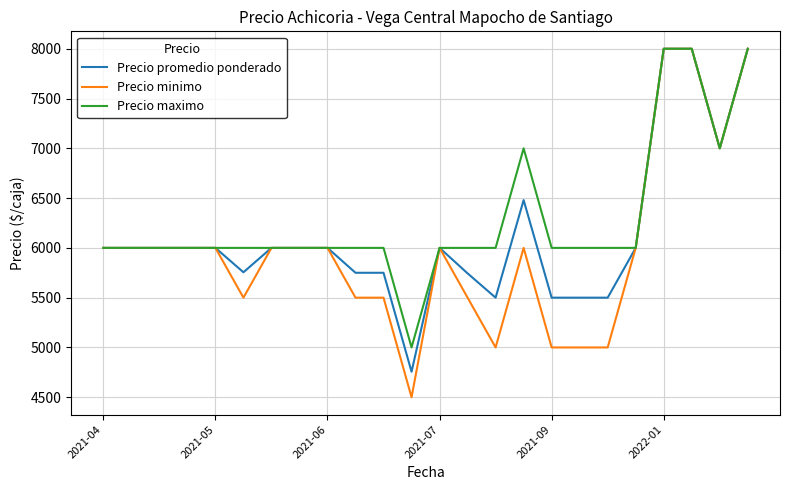

What is the difference between the maximum and second lowest values in the Precio maximo series?

2000